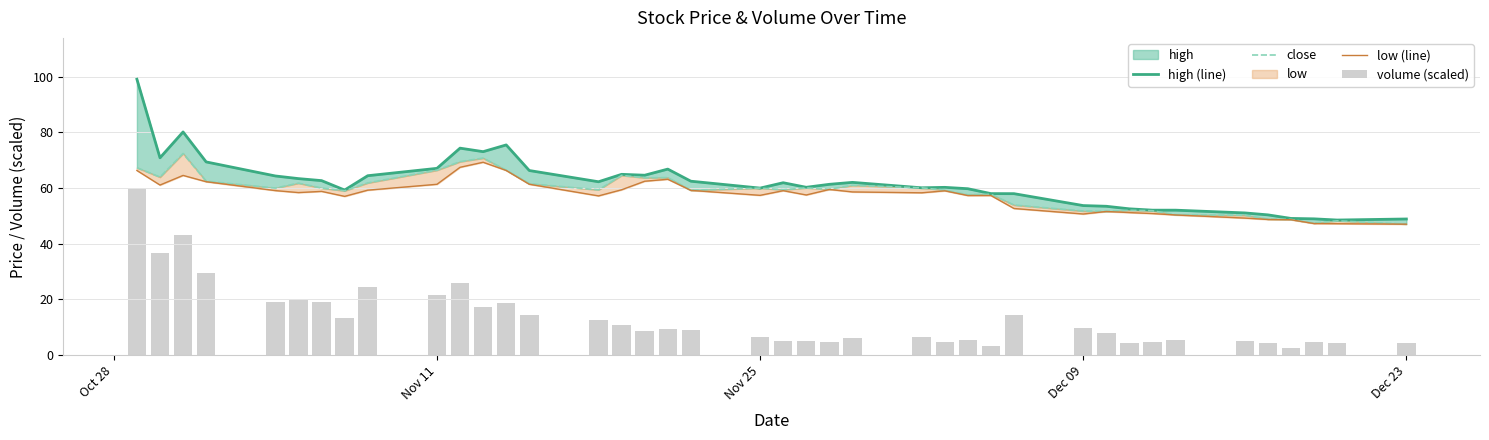

Reading left to right, transcribe all the data shown in this chart.

high (line): 99.1	70.8	80.1	69.3	64.3	63.4	62.6	59.2	64.4	67.0	74.3	73.0	75.5	66.3	62.2	64.9	64.6	66.8	62.4	59.9	61.9	60.2	61.3	62.0	60.0	60.2	59.7	58.0	57.9	53.7	53.4	52.5	52.0	52.0	51.0	50.3	49.0	48.9	48.5	48.8
close: 67.3	63.9	72.4	62.4	60.0	61.7	60.0	59.0	61.8	66.4	69.5	70.7	66.4	61.5	59.3	64.5	63.6	63.7	59.1	59.9	59.3	60.0	59.5	60.9	60.0	59.2	57.5	57.7	53.9	51.7	51.6	52.0	51.8	50.3	50.2	48.8	48.7	47.4	48.2	47.0
low (line): 66.3	61.0	64.5	62.2	59.0	58.3	58.8	57.0	59.2	61.3	67.4	69.2	66.3	61.3	57.1	59.3	62.4	63.1	59.1	57.3	59.0	57.5	59.5	58.6	58.2	59.0	57.3	57.3	52.6	50.6	51.5	51.1	50.8	50.3	49.2	48.7	48.6	47.2	47.1	47.0
volume (scaled): 59.4	36.5	43.1	29.3	18.8	19.7	19.1	13.4	24.3	21.6	25.7	17.1	18.5	14.5	12.5	10.6	8.5	9.4	9.0	6.3	4.9	4.9	4.5	6.1	6.5	4.5	5.5	3.2	14.4	9.8	8.0	4.2	4.6	5.4	5.1	4.3	2.5	4.8	4.1	4.3